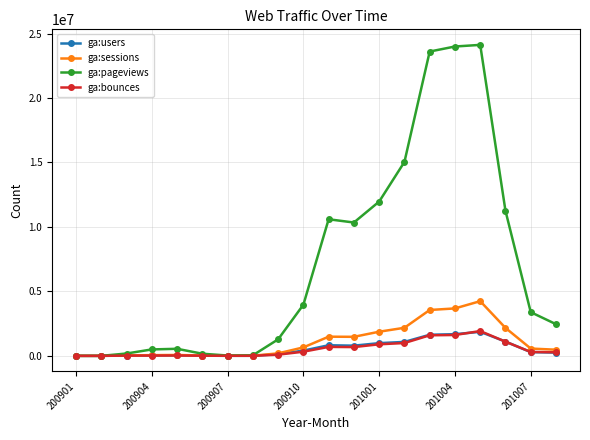

What is the maximum value for ga:sessions?

4242756